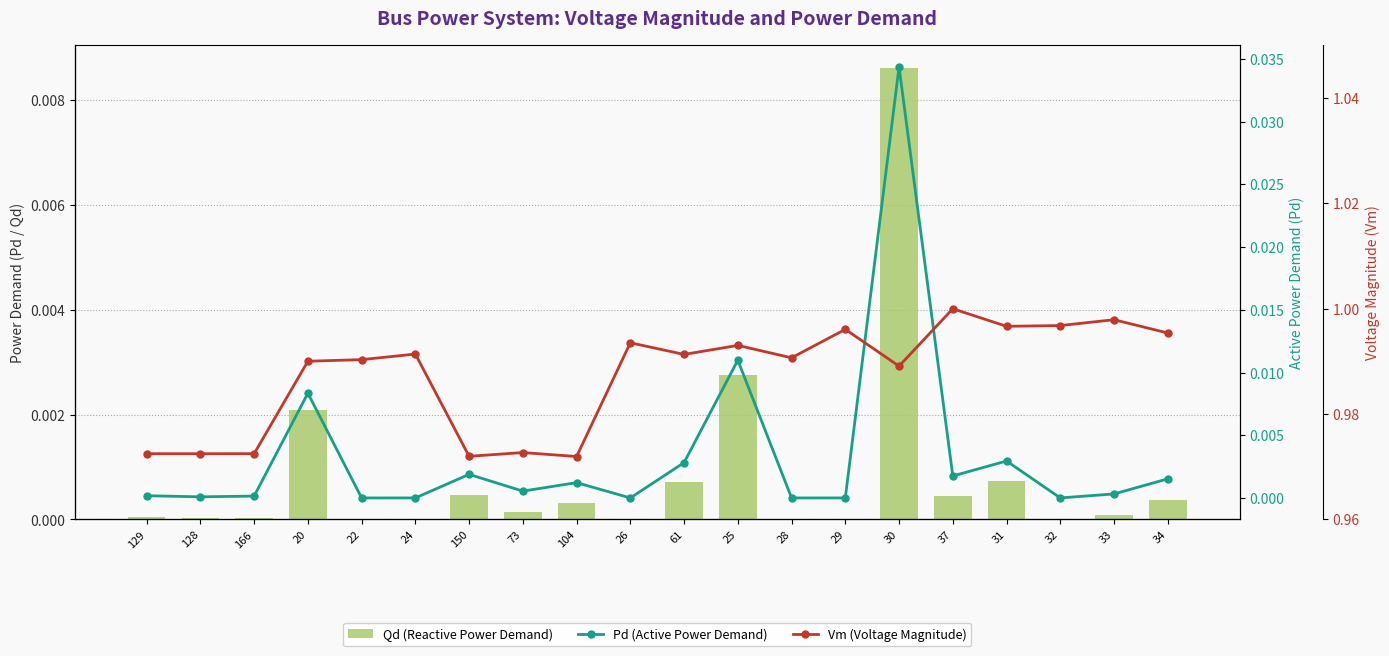

What are all the series names shown in the legend?

Qd, Pd, Vm